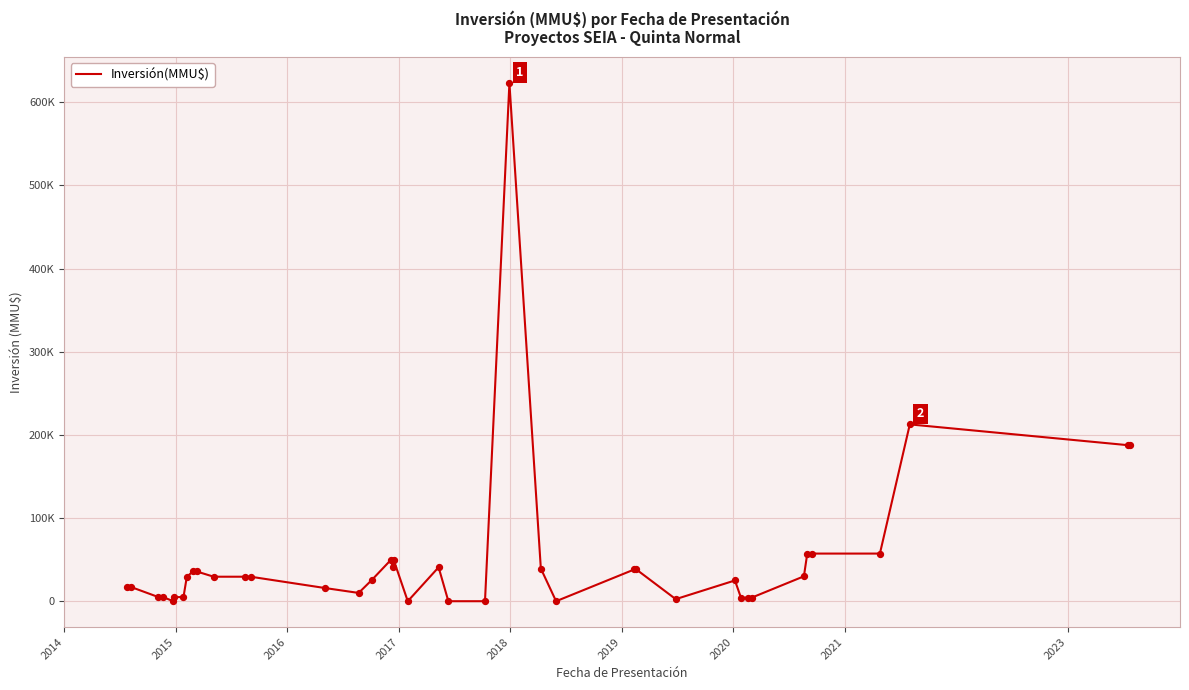

Is this an area chart (filled region under the line)?

No